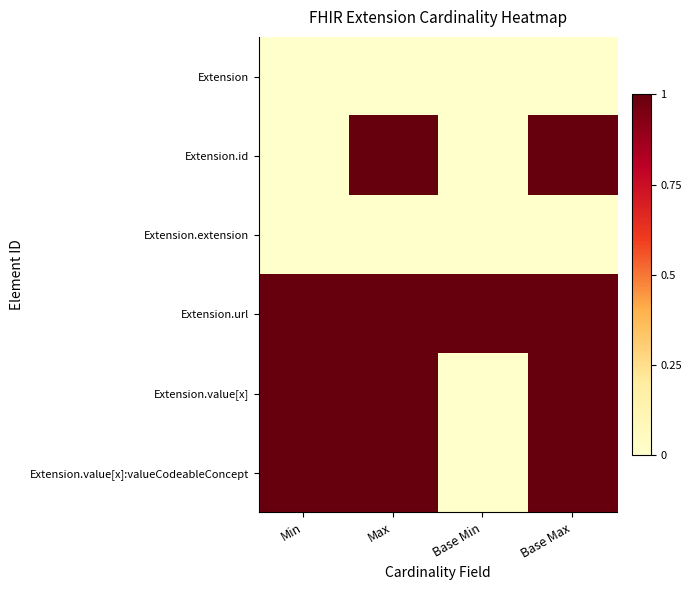

Reading right to left, what are all the values shown in this chart?

Extension: Base Max=0	Base Min=0	Max=0	Min=0
Extension.id: Base Max=1	Base Min=0	Max=1	Min=0
Extension.extension: Base Max=0	Base Min=0	Max=0	Min=0
Extension.url: Base Max=1	Base Min=1	Max=1	Min=1
Extension.value[x]: Base Max=1	Base Min=0	Max=1	Min=1
Extension.value[x]:valueCodeableConcept: Base Max=1	Base Min=0	Max=1	Min=1